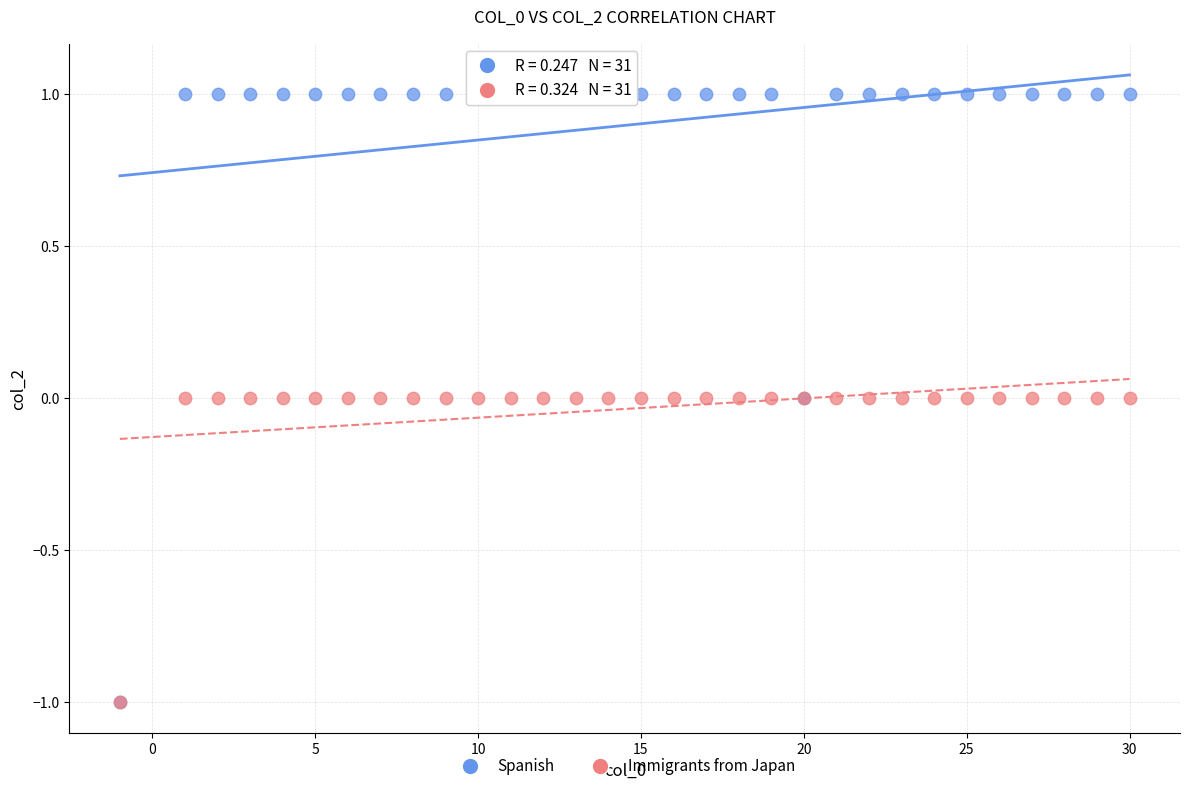

What are all the series names shown in the legend?

Spanish, Immigrants from Japan